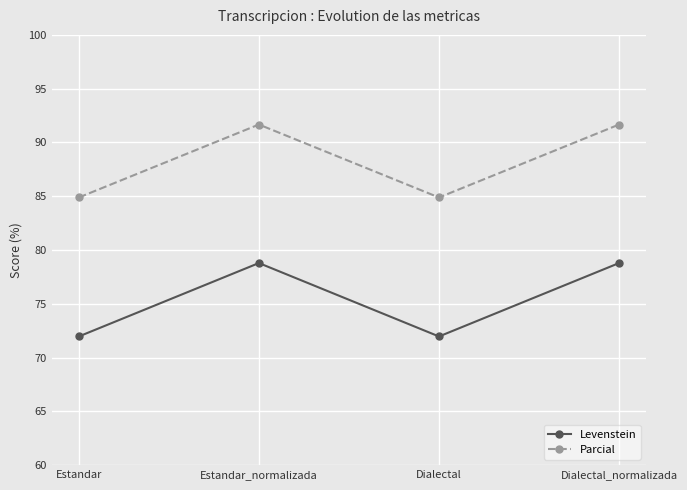

True or false: Parcial and Levenstein intersect in this chart.

False